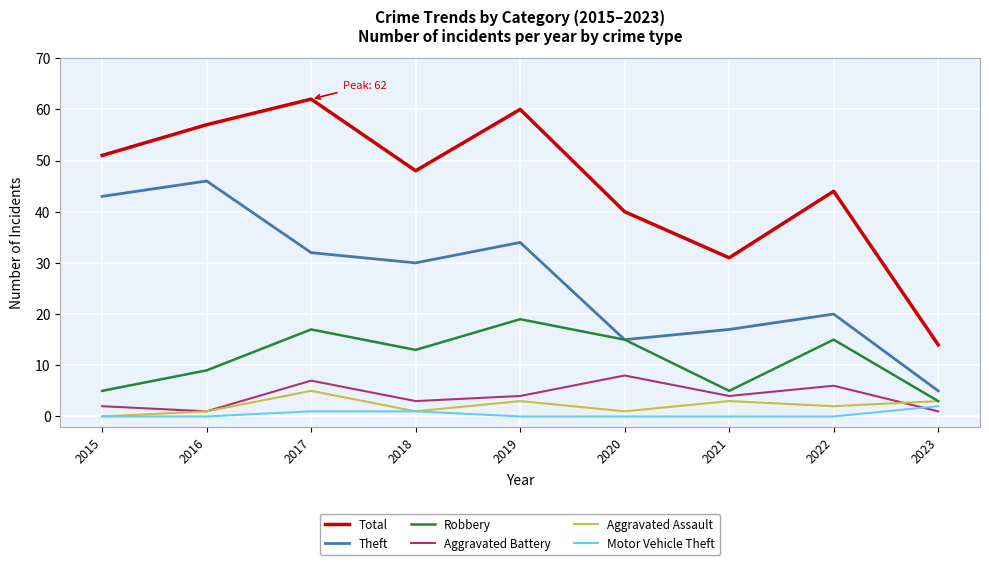

Is the value of Motor Vehicle Theft at 2022 greater than the value of Aggravated Assault at 2023?

No